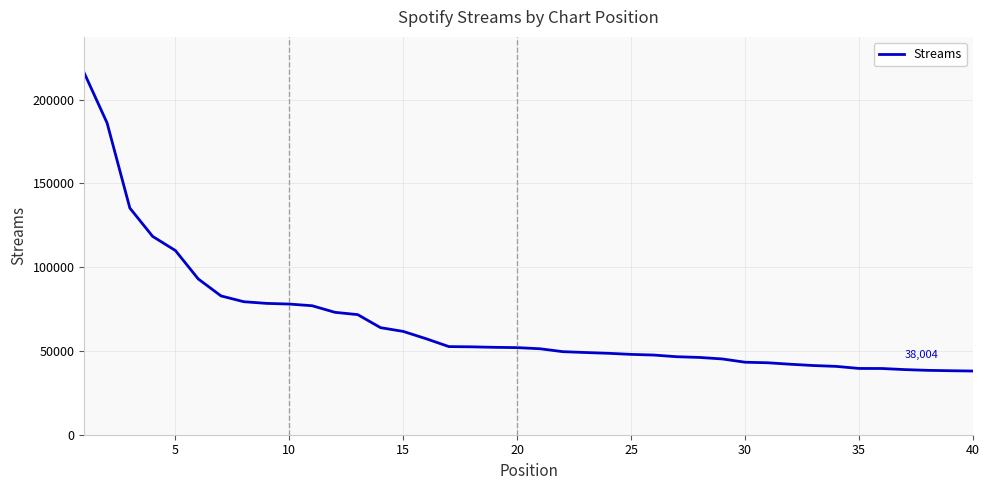

What is the smallest value displayed?

38004